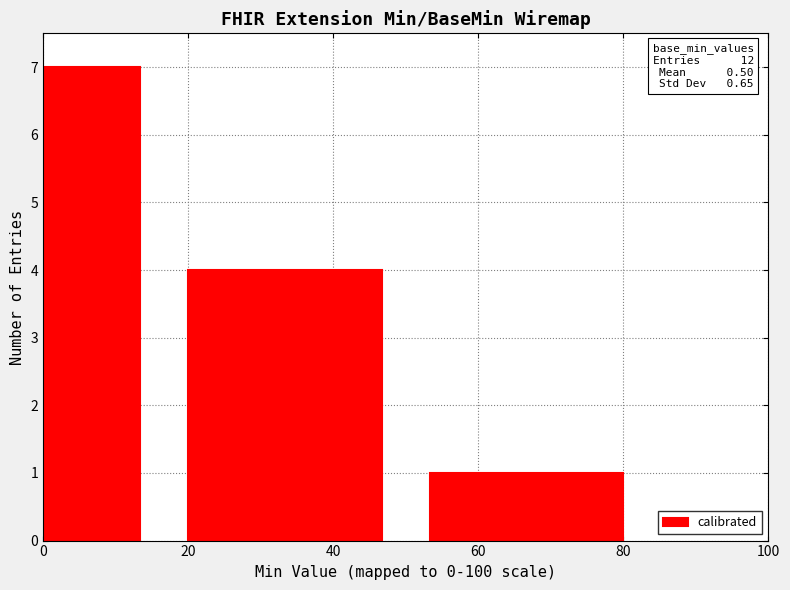

How many data points are less than 4?

1